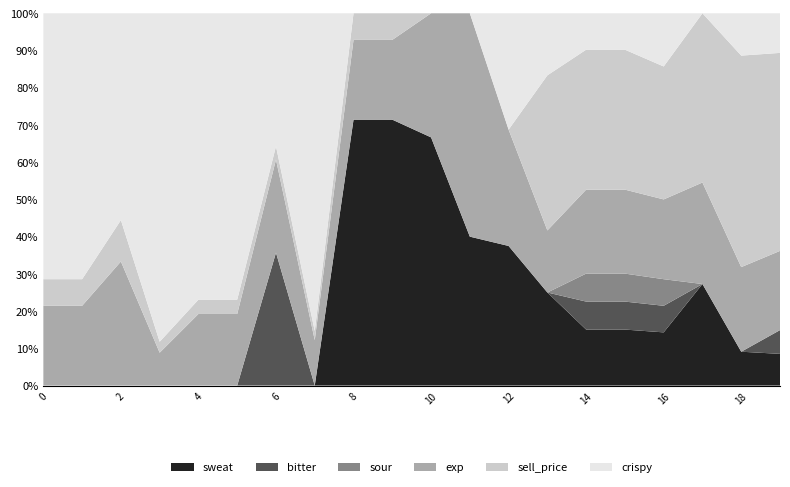

Reading left to right, extract all data points from this chart.

sweat: 0=0	1=0	2=0	3=0	4=0	5=0	6=0	7=0	8=10	9=10	10=20	11=8	12=12	13=30	14=20	15=20	16=20	17=30	18=8	19=8
bitter: 0=0	1=0	2=0	3=0	4=0	5=0	6=10	7=0	8=0	9=0	10=0	11=0	12=0	13=0	14=10	15=10	16=10	17=0	18=0	19=6
sour: 0=0	1=0	2=0	3=0	4=0	5=0	6=0	7=0	8=0	9=0	10=0	11=0	12=0	13=0	14=10	15=10	16=10	17=0	18=0	19=0
exp: 0=3	1=3	2=3	3=3	4=5	5=5	6=7	7=5	8=3	9=3	10=10	11=12	12=10	13=20	14=30	15=30	16=30	17=30	18=20	19=20
sell_price: 0=1	1=1	2=1	3=1	4=1	5=1	6=1	7=1	8=1	9=1	10=0	11=0	12=0	13=50	14=50	15=50	16=50	17=50	18=50	19=50
crispy: 0=10	1=10	2=5	3=30	4=20	5=20	6=10	7=35	8=0	9=0	10=0	11=0	12=10	13=20	14=13	15=13	16=20	17=0	18=10	19=10